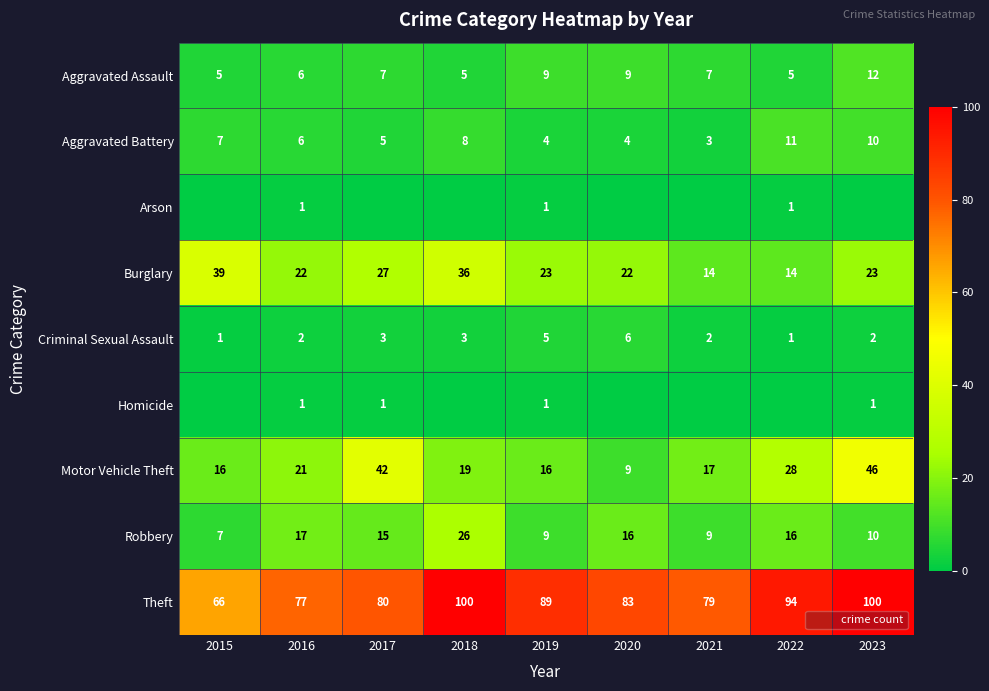

Rank the categories by Aggravated Assault value from lowest to highest.

2015, 2018, 2022, 2016, 2017, 2021, 2019, 2020, 2023